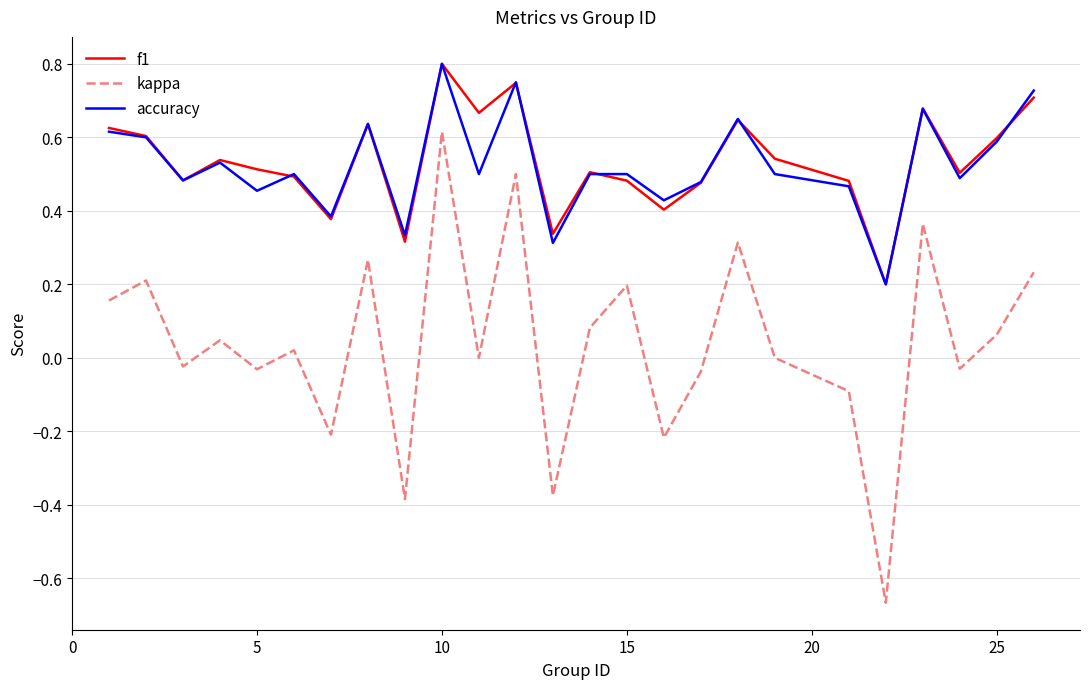

True or false: accuracy and kappa intersect in this chart.

False